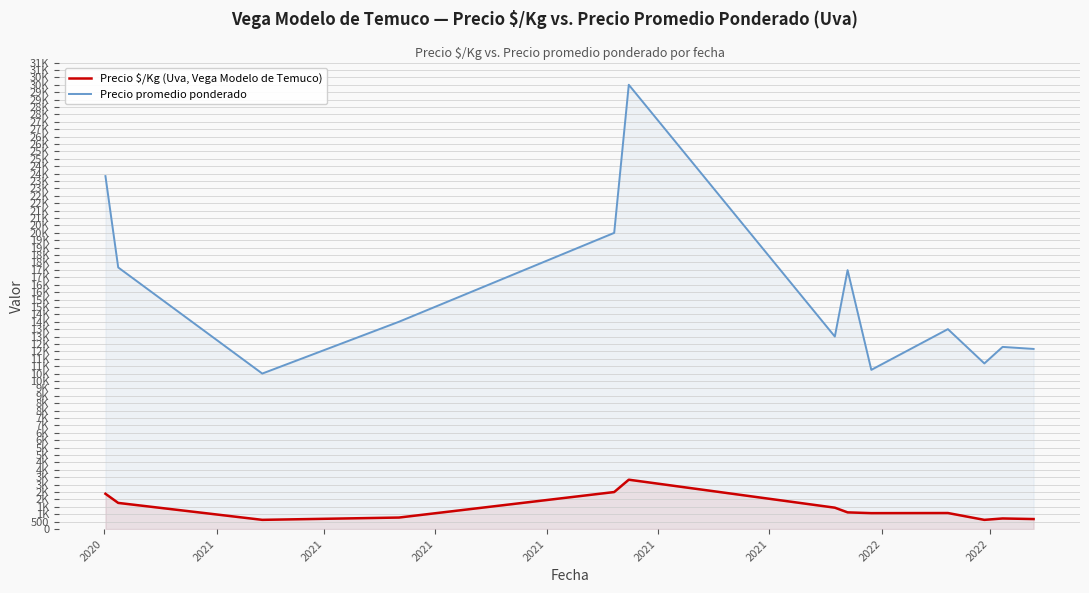

At which label is Precio $/Kg (Uva, Vega Modelo de Temuco) closest to 1977?

2021